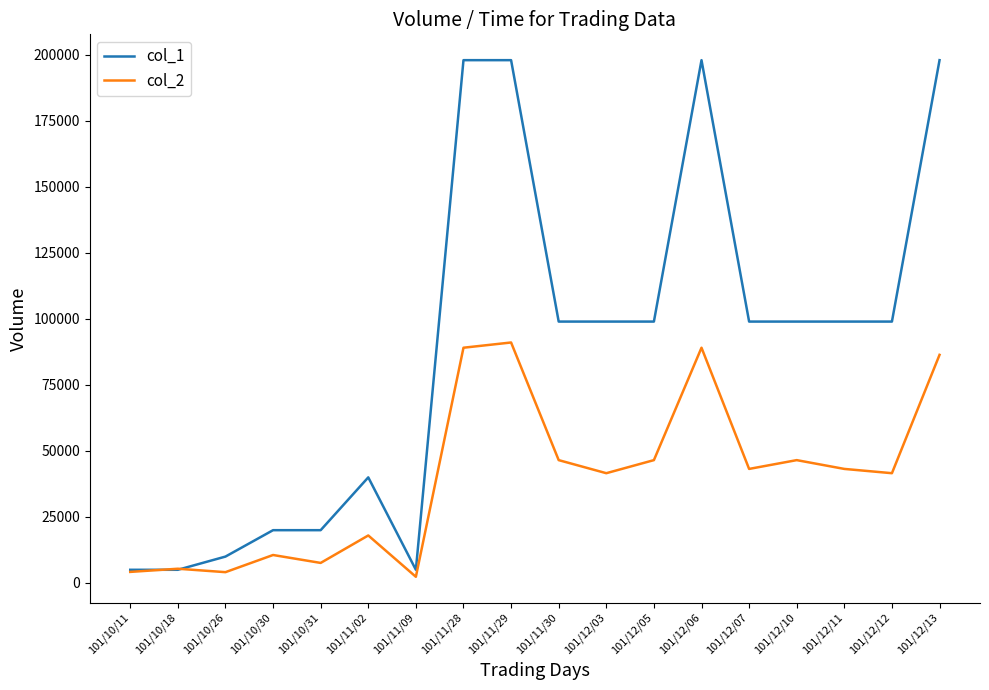

How many distinct data groups are displayed?

2